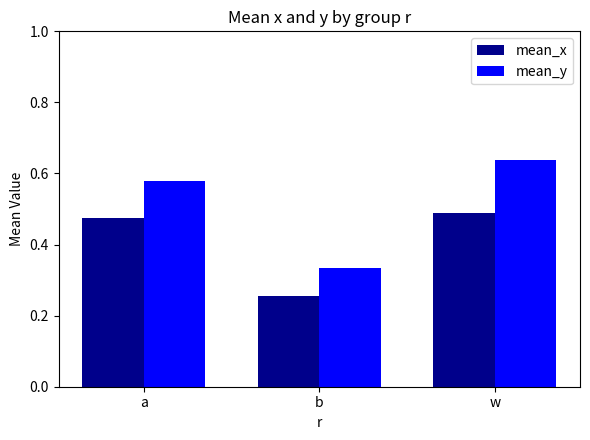

How many groups of bars are there?

3